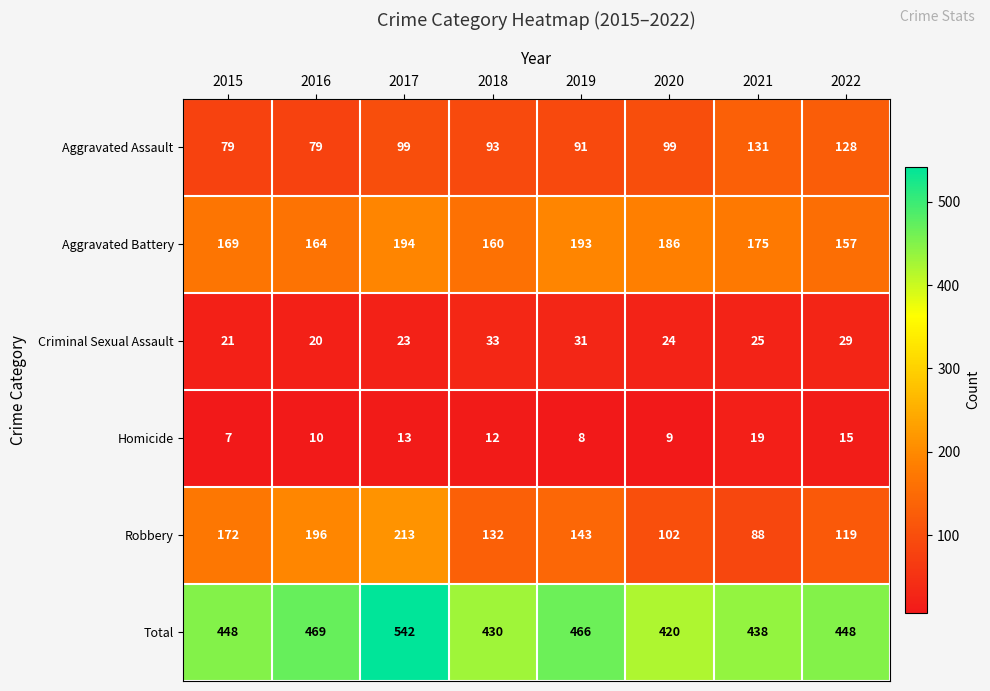

What is the average value of the Robbery series?

146